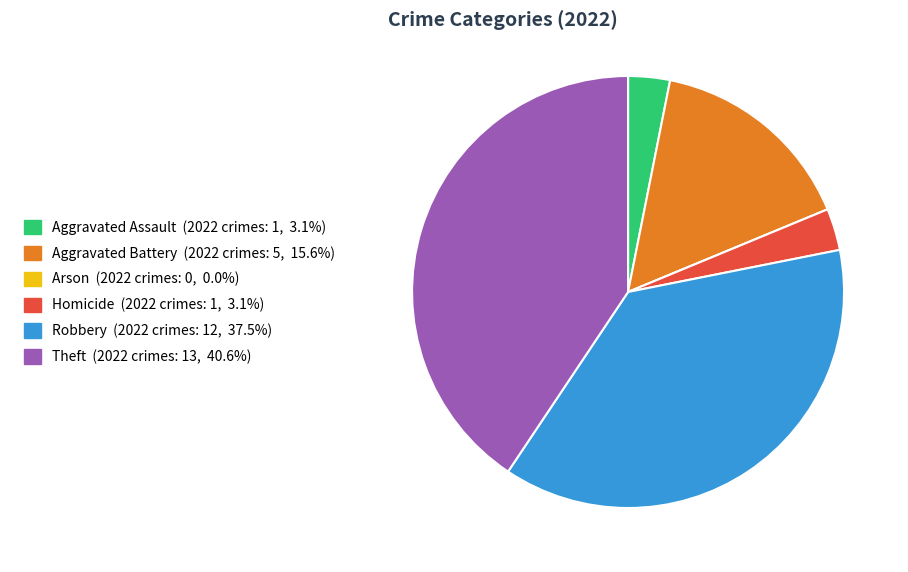

What is the ratio of the value at Aggravated Assault to the value at Robbery?

0.1